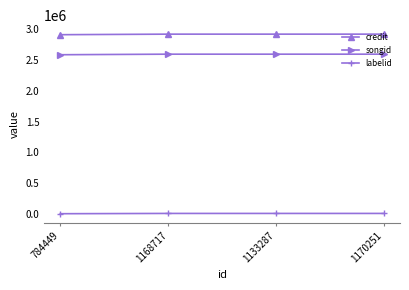

True or false: labelid and credit cross at least once.

False